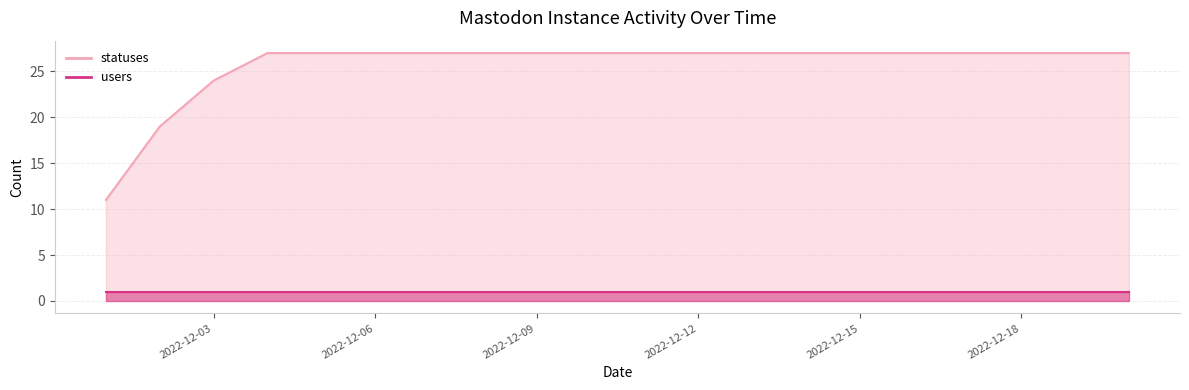

The value at 2022-12-01 is 11. True or false?

True